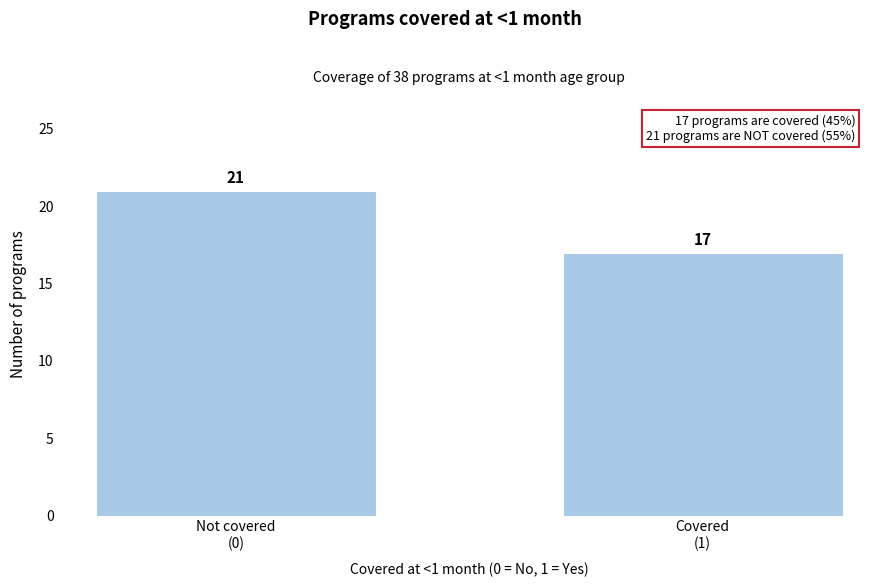

Reading right to left, transcribe all the data shown in this chart.

17	21